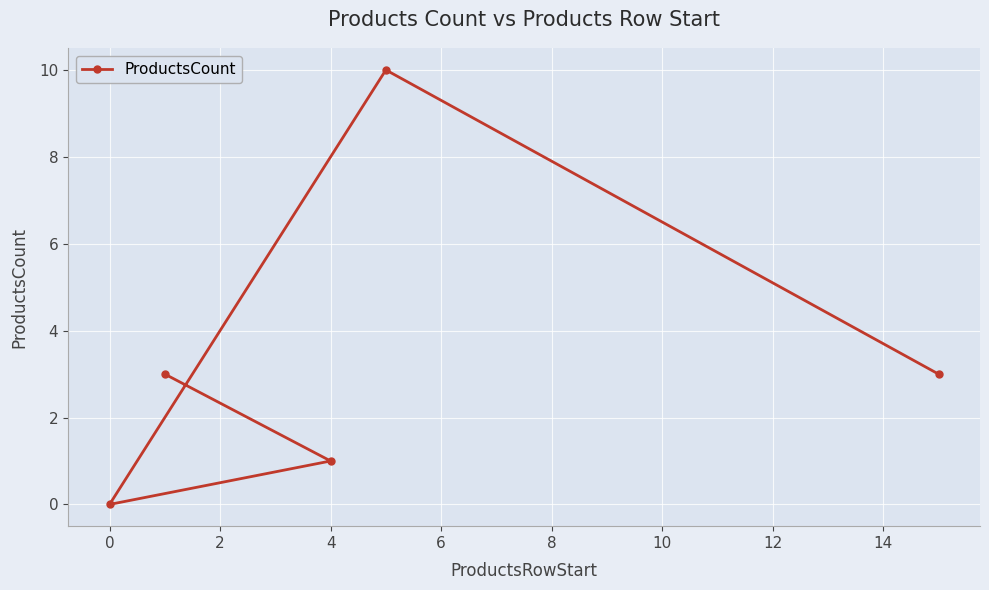

What is the sum of all values?

17